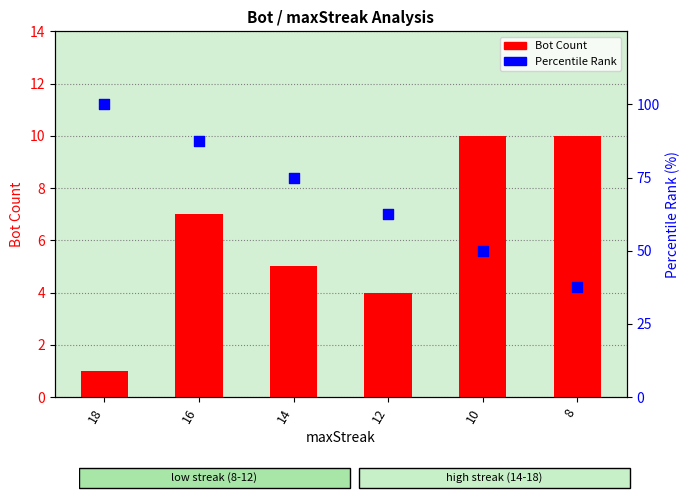

Which series reaches the maximum Y coordinate?

Percentile Rank